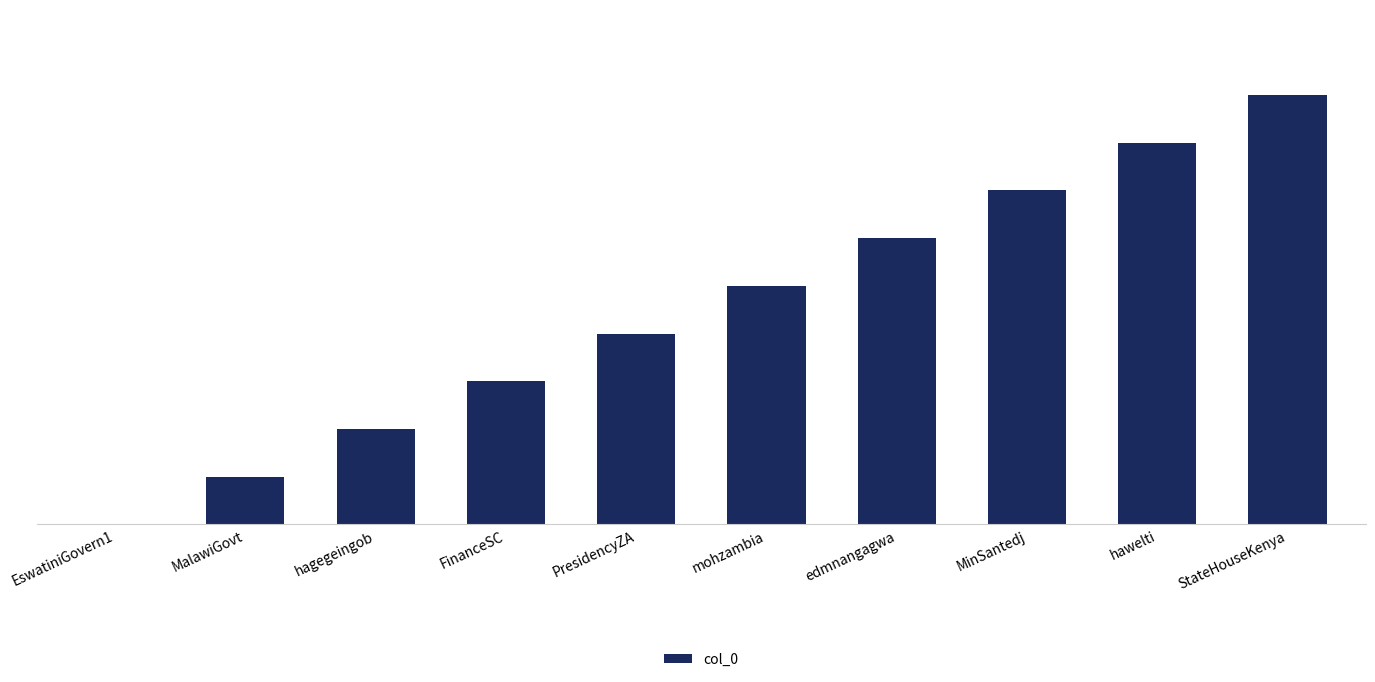

What is the change in value from edmnangagwa to hawelti?

+2